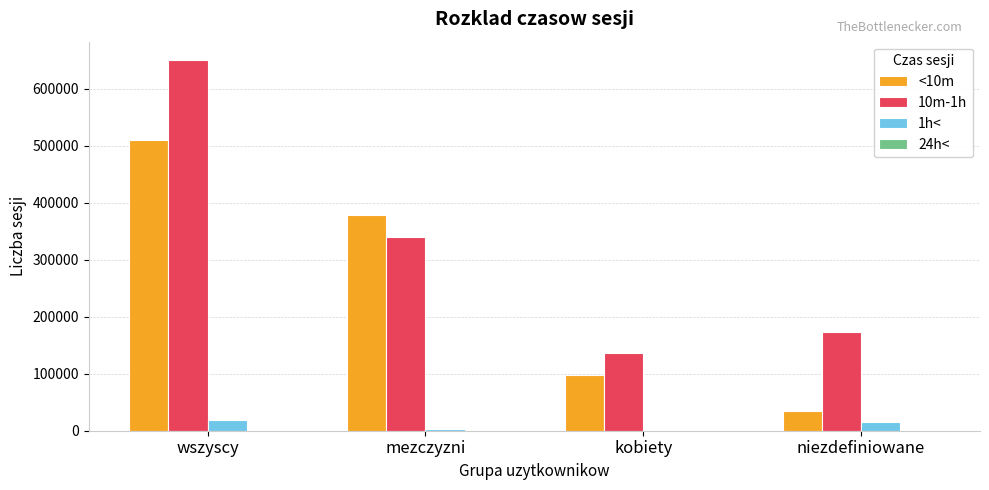

Which series has the largest range (max minus min)?

10m-1h